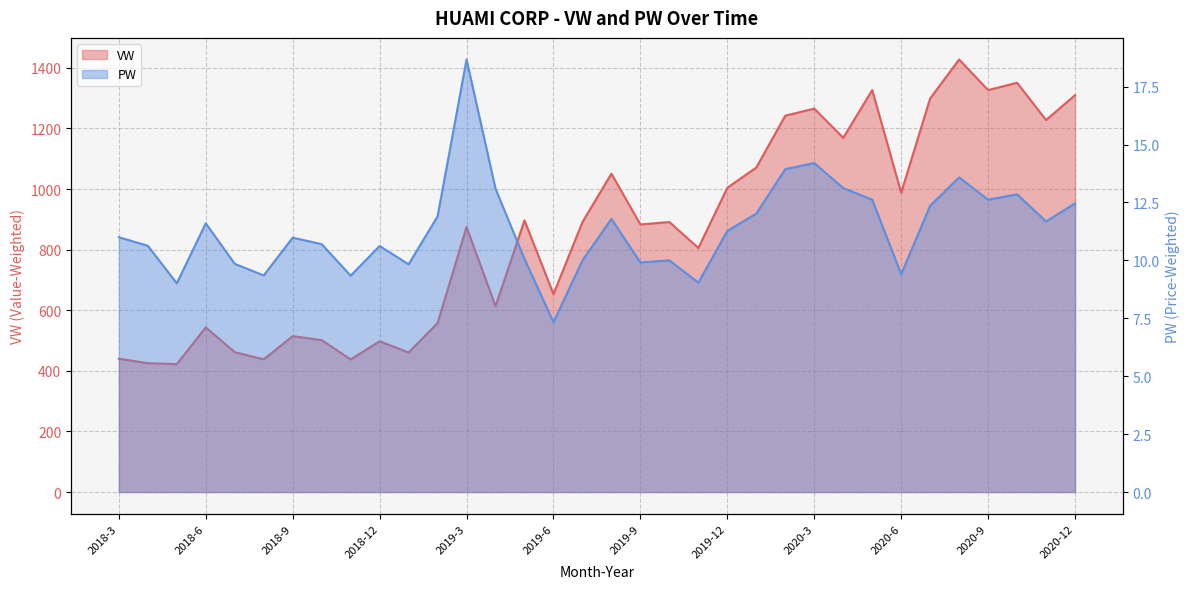

At which category is the sum across all series the highest?

2020-8